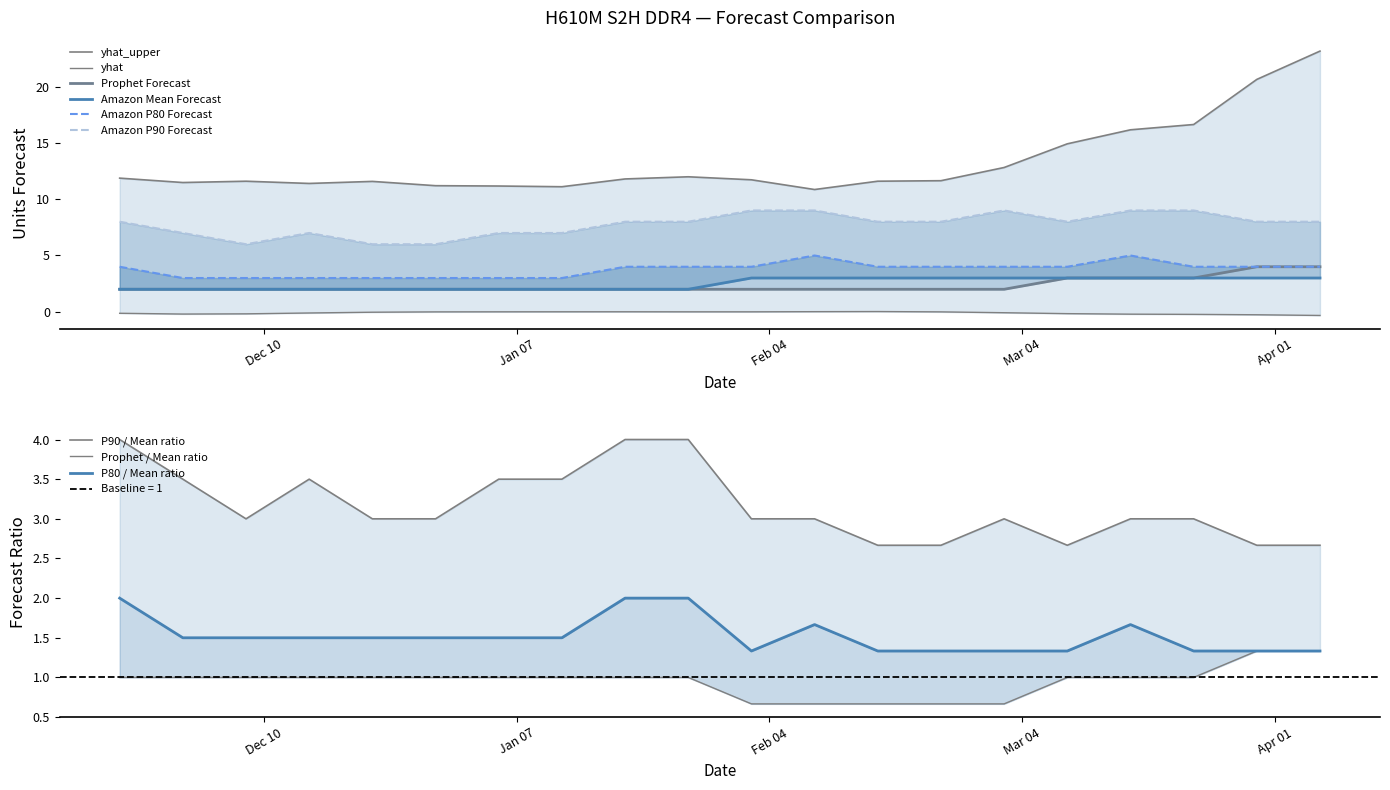

At which label is Amazon Mean Forecast closest to 2?

2024-11-24